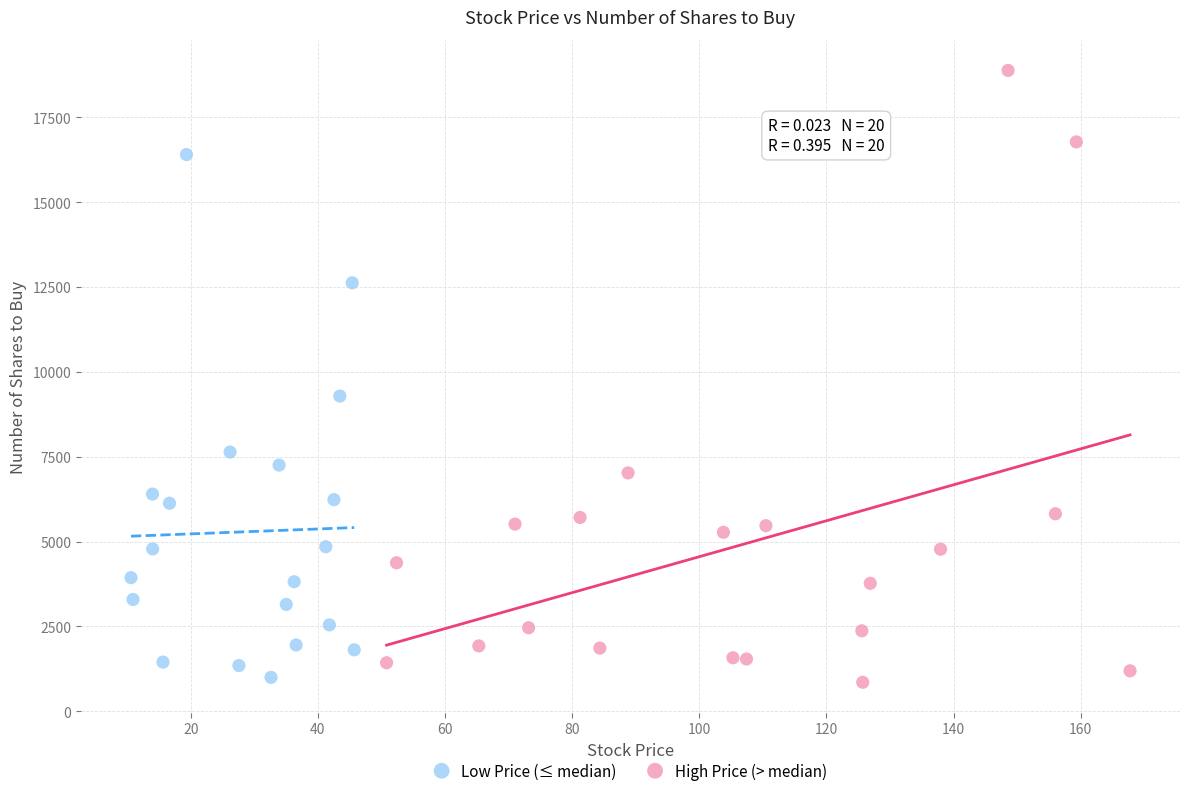

Which series contains the highest Y value?

High Price (> median)